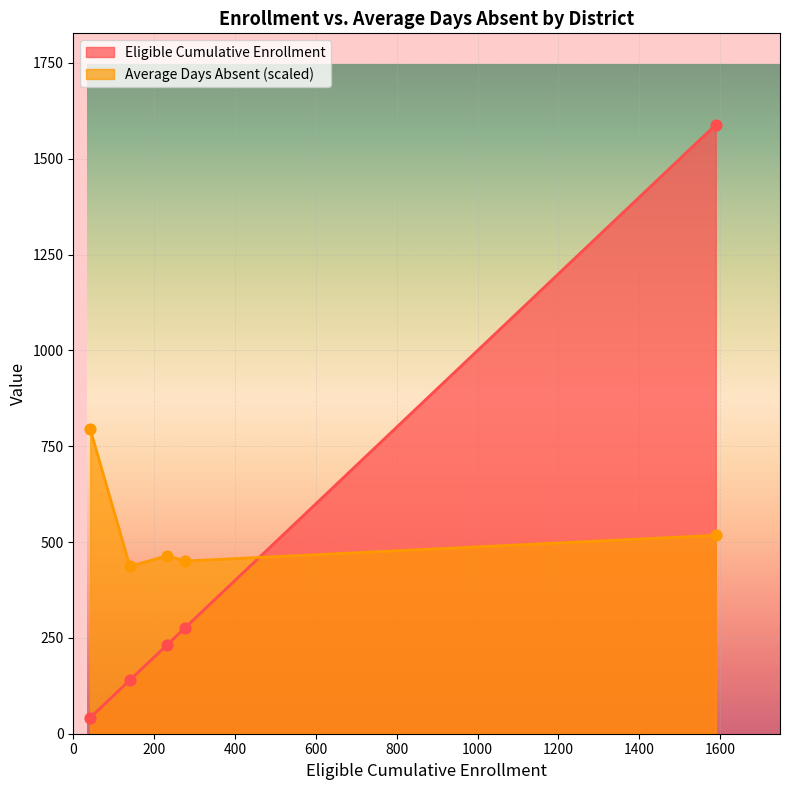

Which series has the widest spread of values?

Eligible Cumulative Enrollment